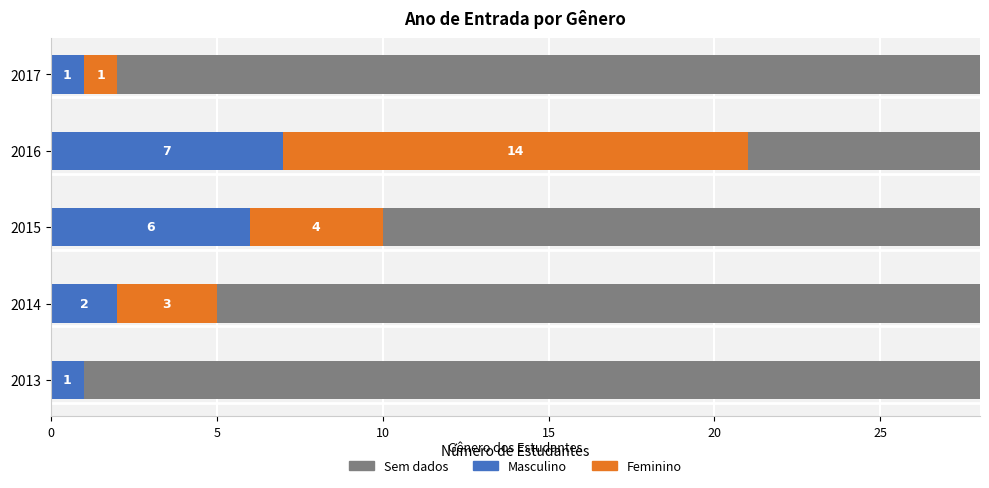

The value of Masculino at 2013 is 1.0. True or false?

True